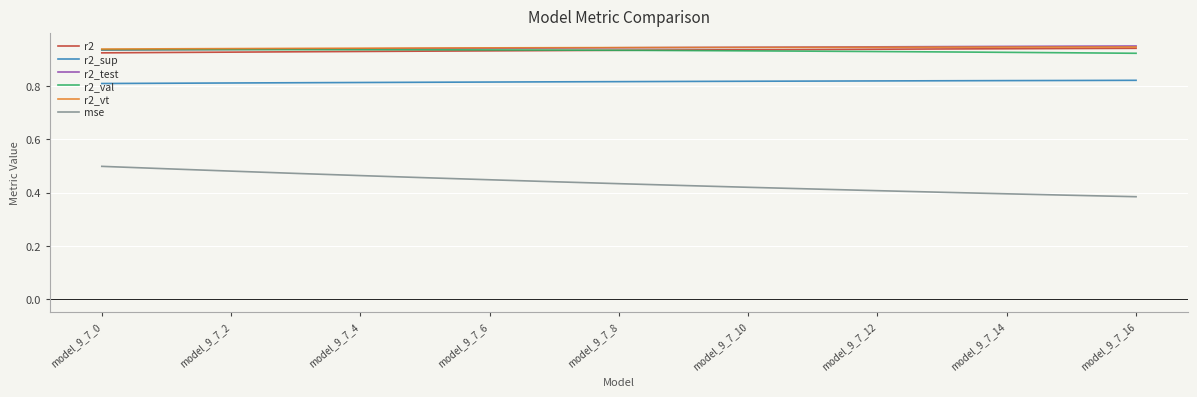

Which series has the widest spread of values?

mse